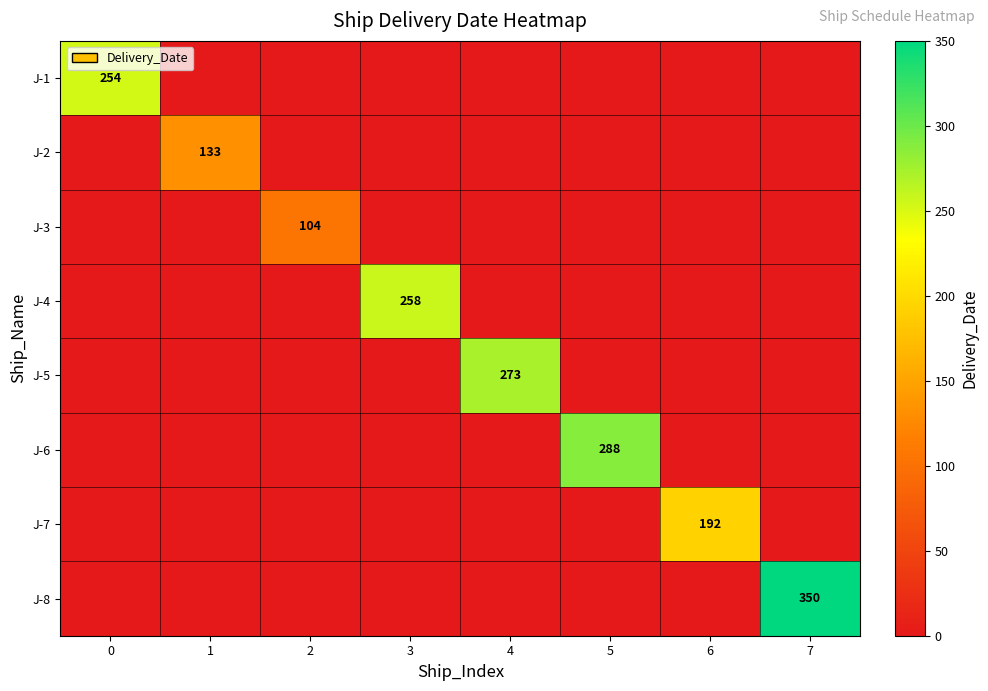

Is it true that J-6 equals 460 at 5?

False